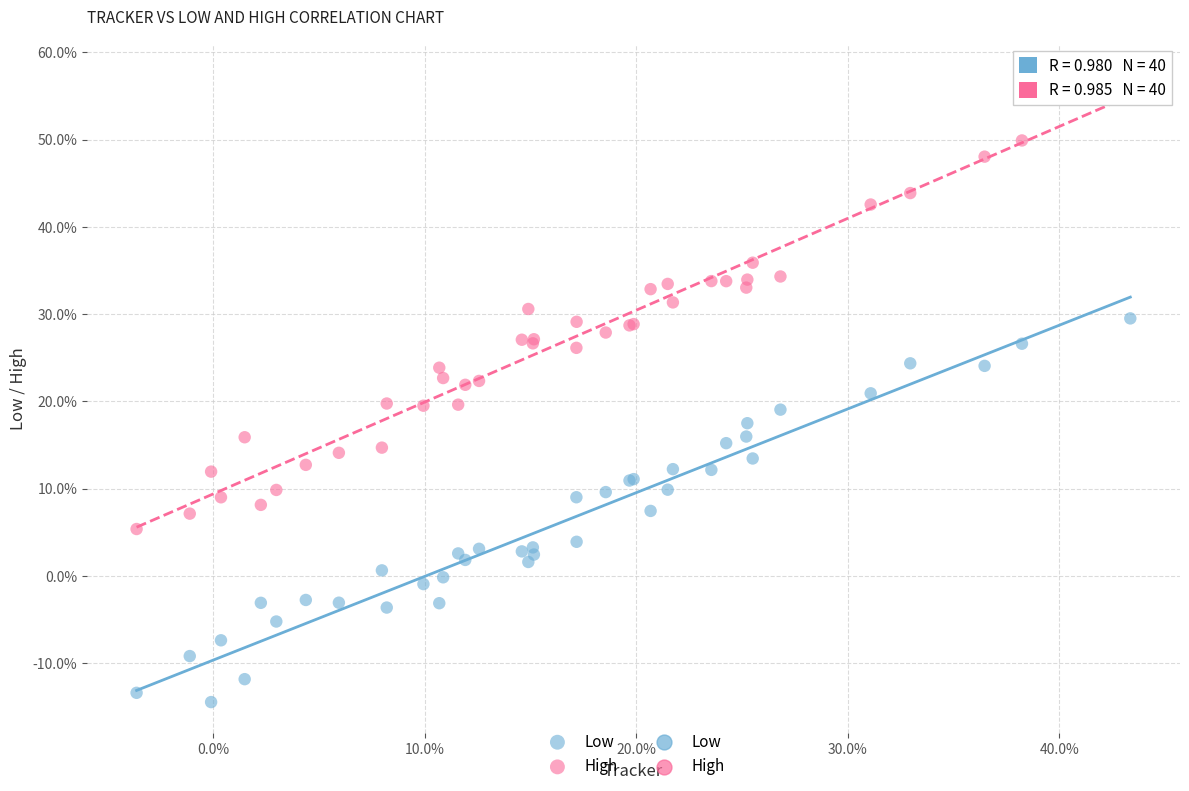

Which series reaches the minimum Y coordinate?

Low